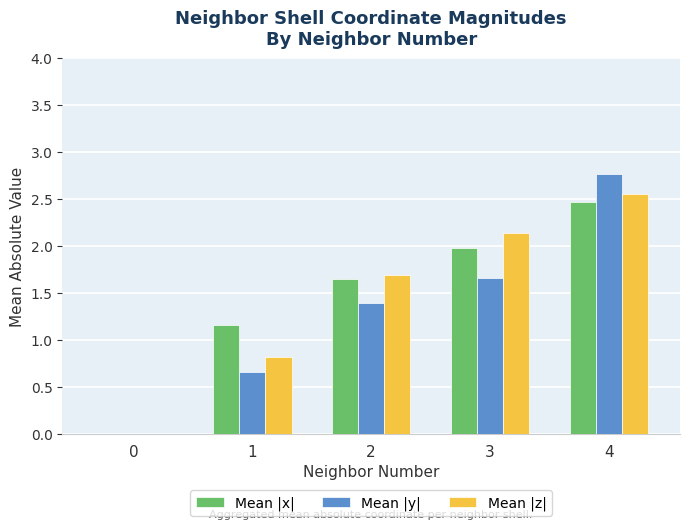

What is the spread (max minus min) of values at 1?

0.5